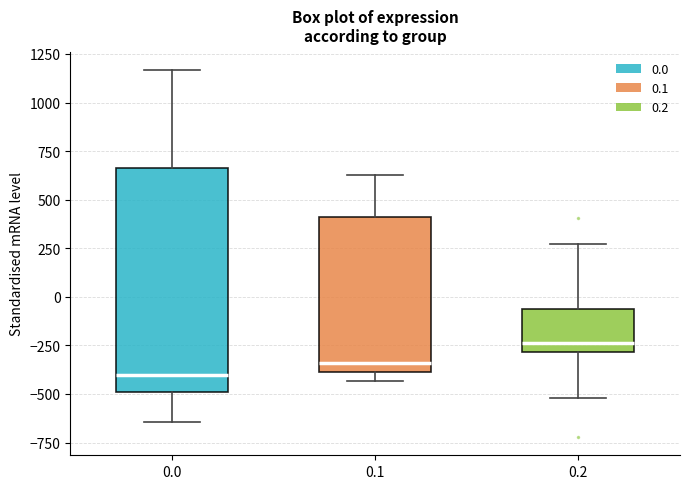

Which box's median line is the lowest?

0.0